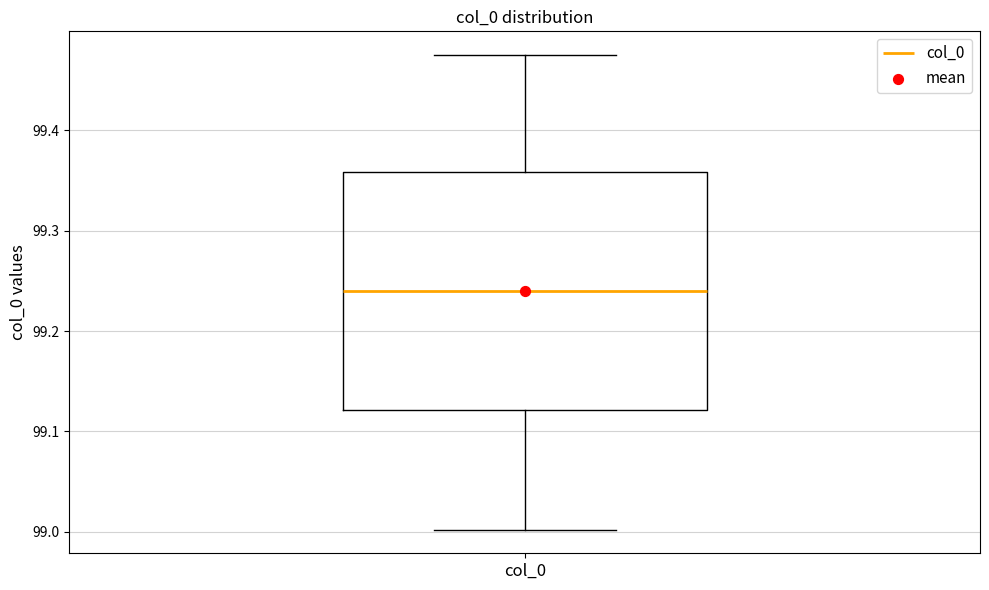

Transcribe this box plot: give where the median line is, the range the box spans, and where the two whiskers end, as read against the y-axis. The values are not printed on the chart, so give them approximately, as read against the axis.

median 99.24, box 99.12 to 99.36, whiskers 99.00 to 99.48